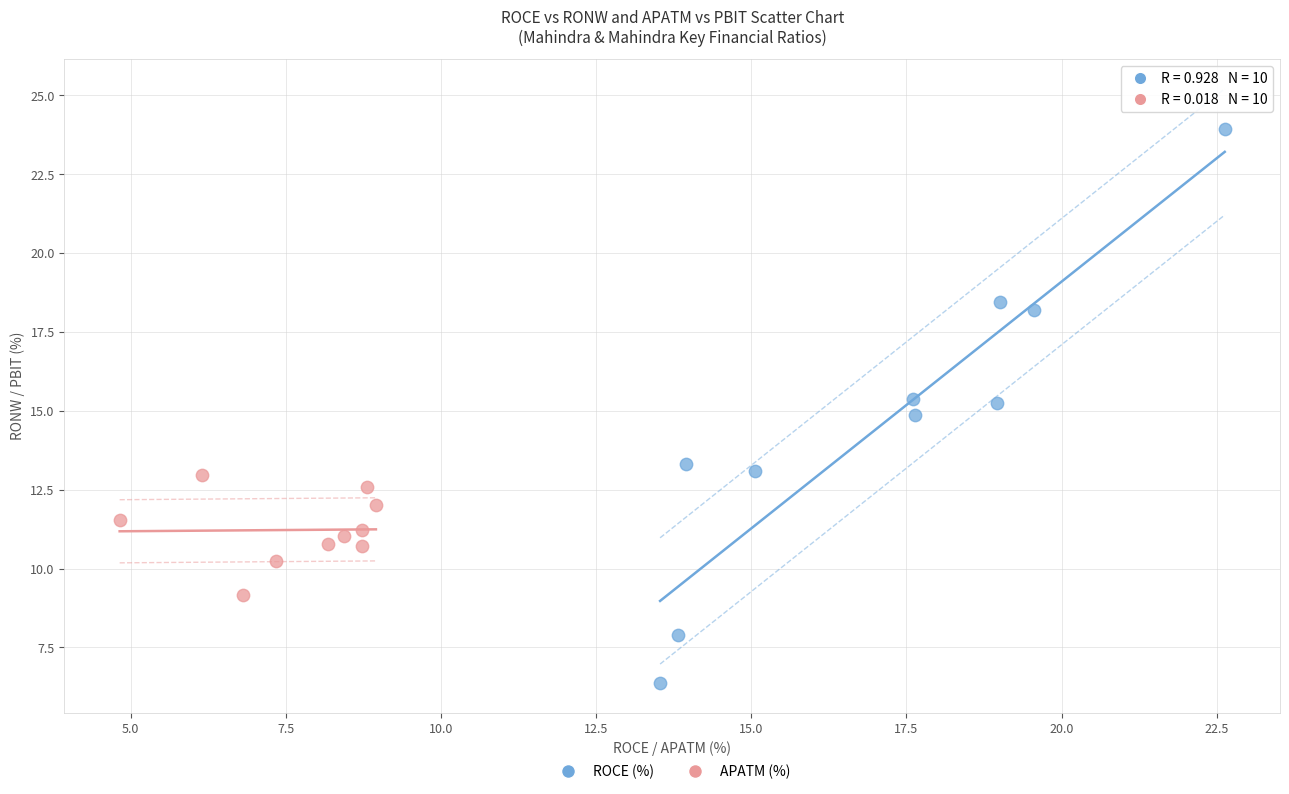

Which series has the largest Y range (max minus min)?

ROCE (%)